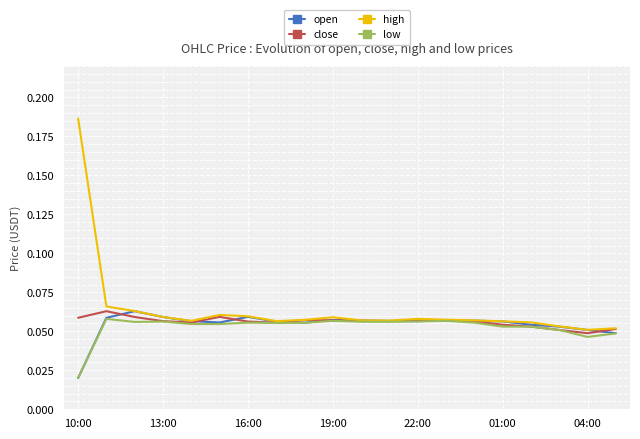

Which series has the largest range (max minus min)?

high